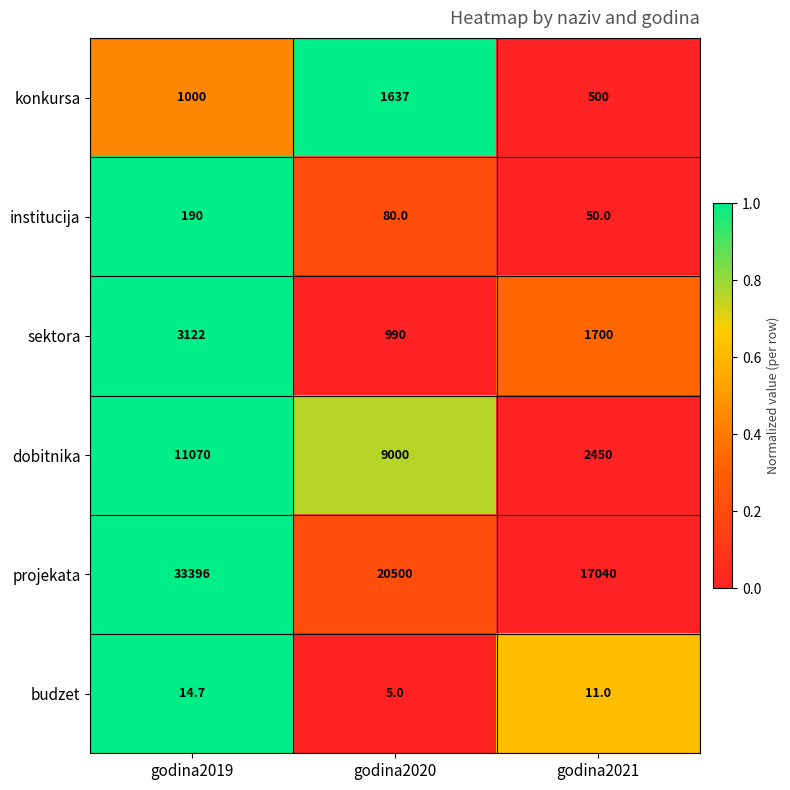

Reading left to right, what are all the values shown in this chart?

konkursa: 1000.0	1637.0	500.0
institucija: 190.0	80.0	50.0
sektora: 3122.0	990.0	1700.0
dobitnika: 11070.0	9000.0	2450.0
projekata: 33396.0	20500.0	17040.0
budzet: 14.7	5.0	11.0